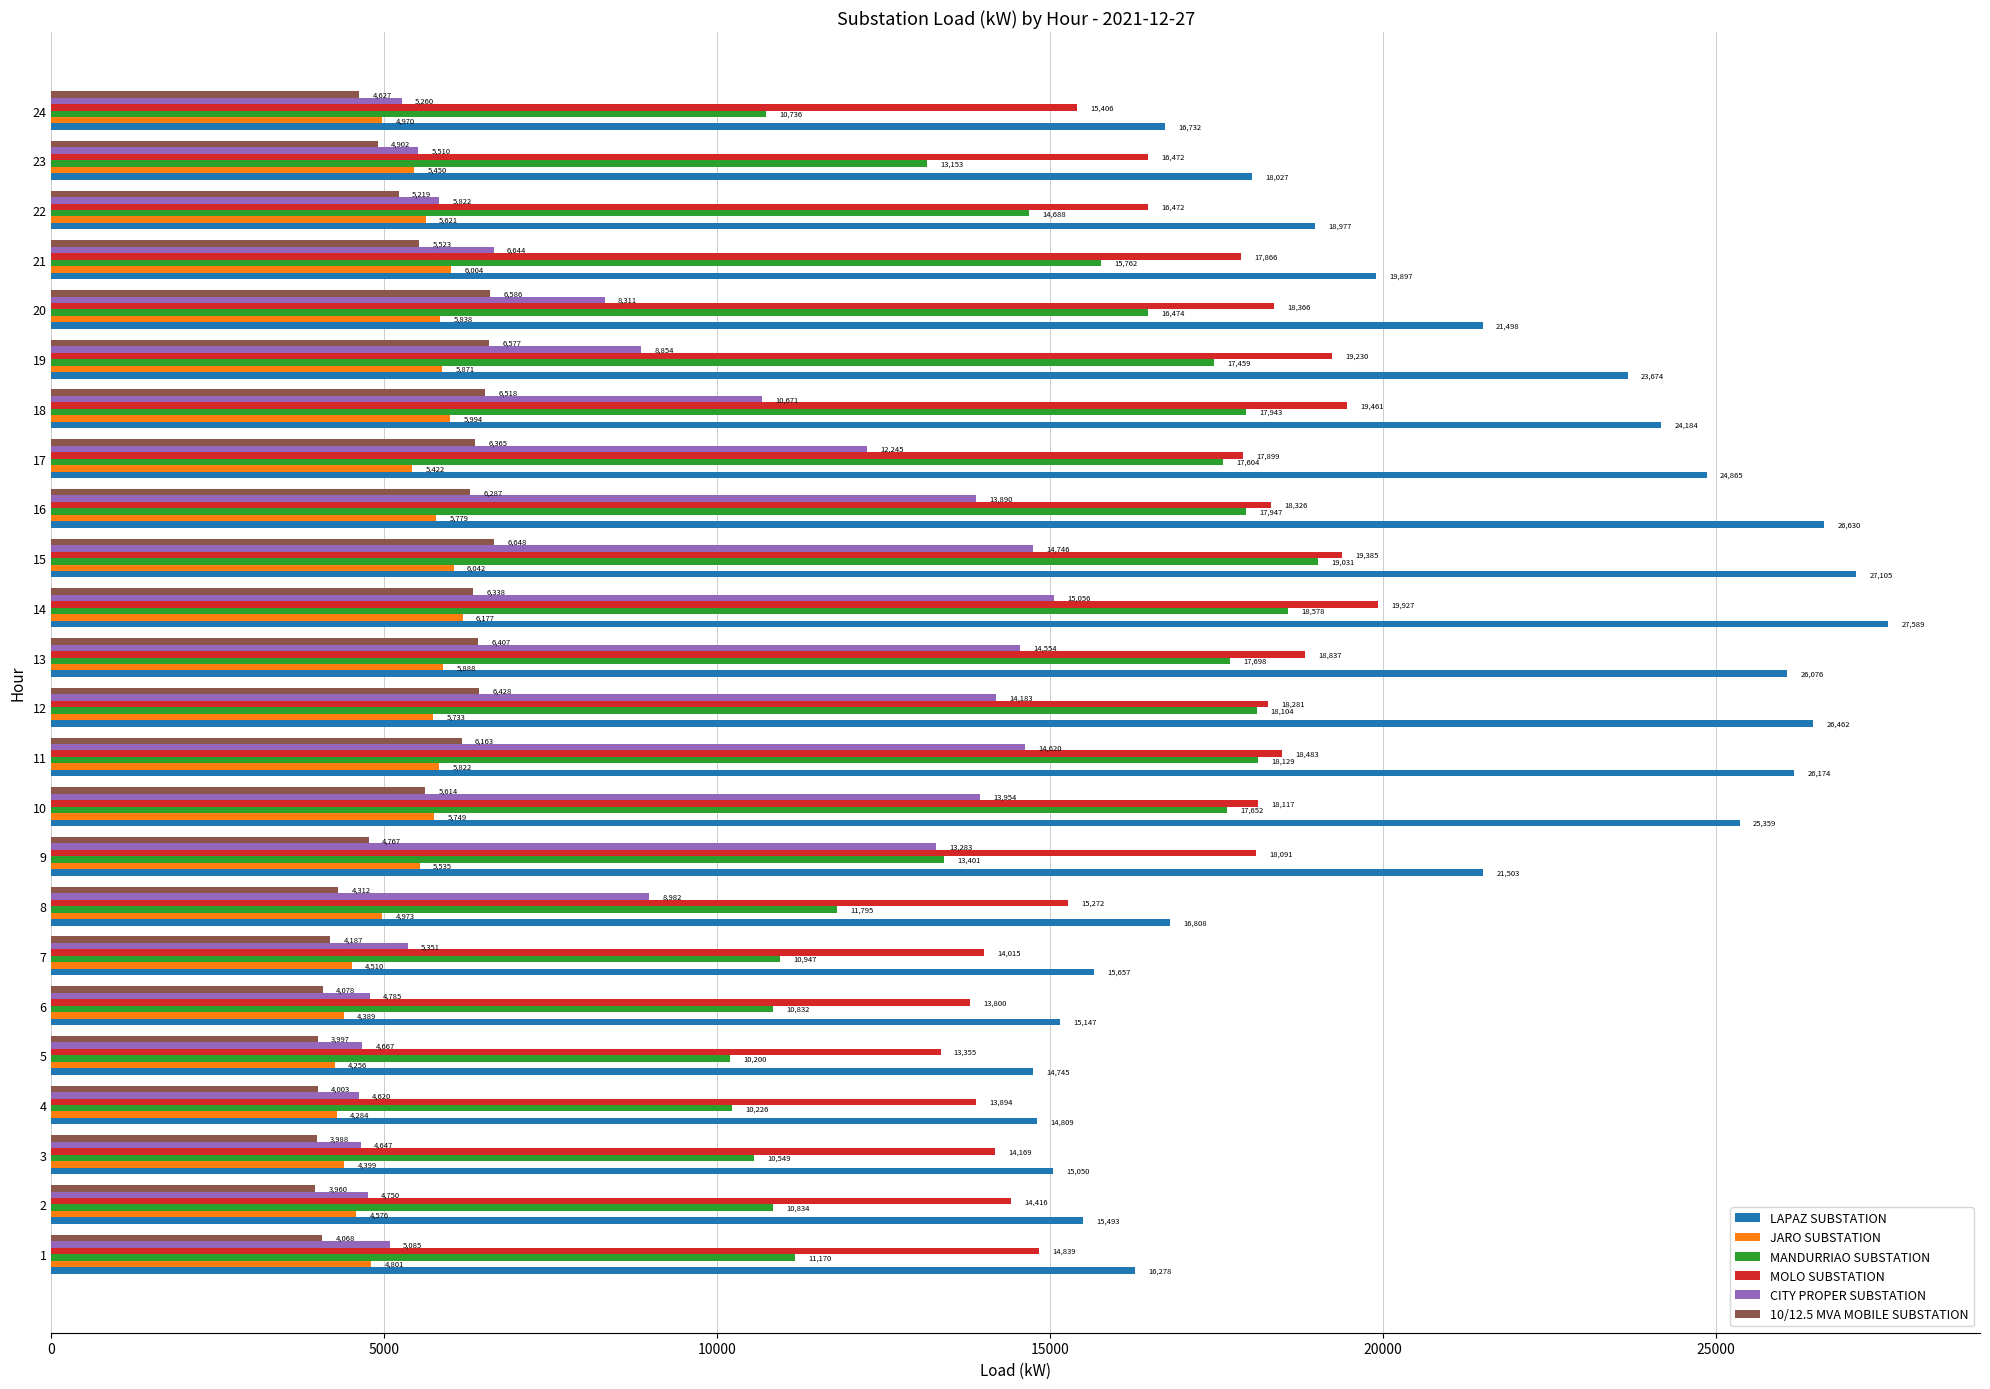

What is the total value across all series at 9?

76580